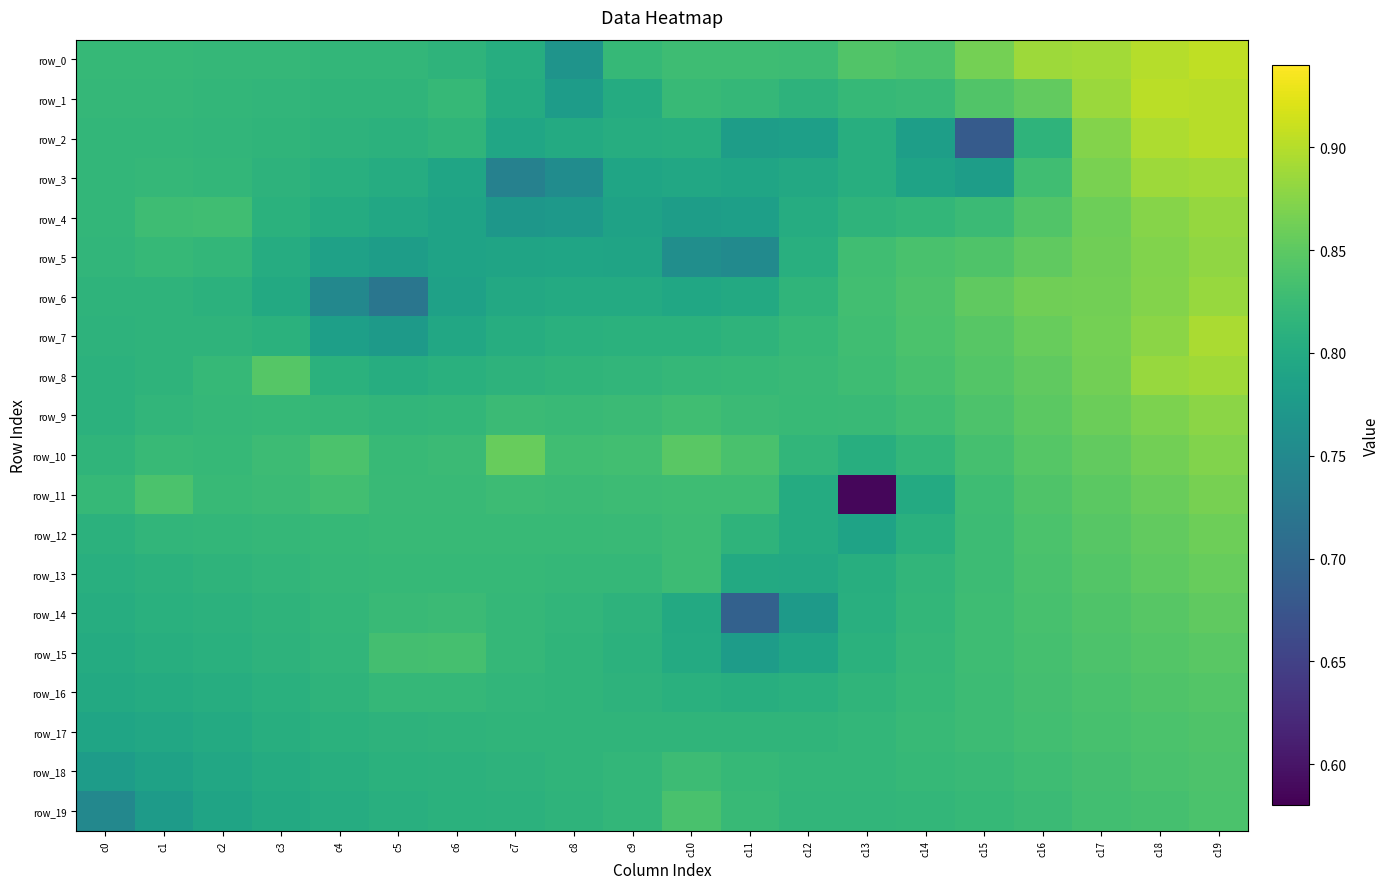

What is the difference between the second highest and minimum values in the row_19 series?

0.1